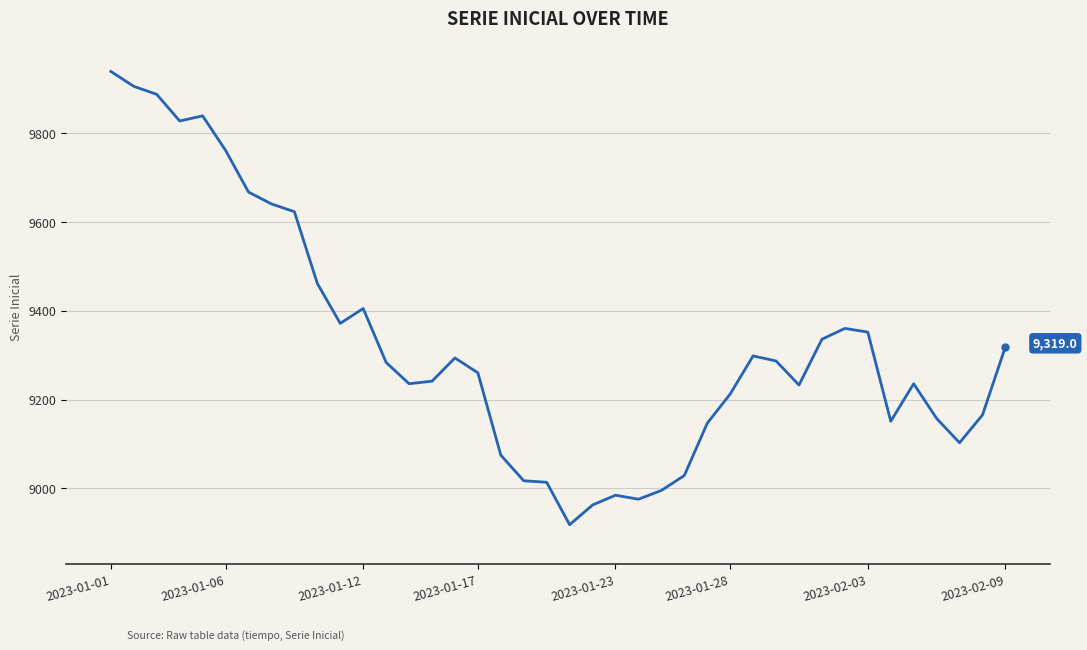

What is the greatest value displayed?

9939.0